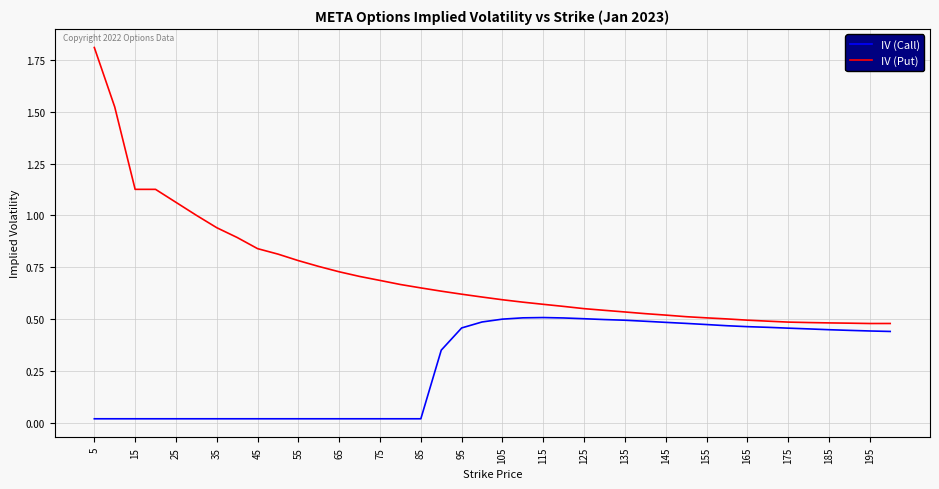

What is the maximum value for IV (Put)?

1.8